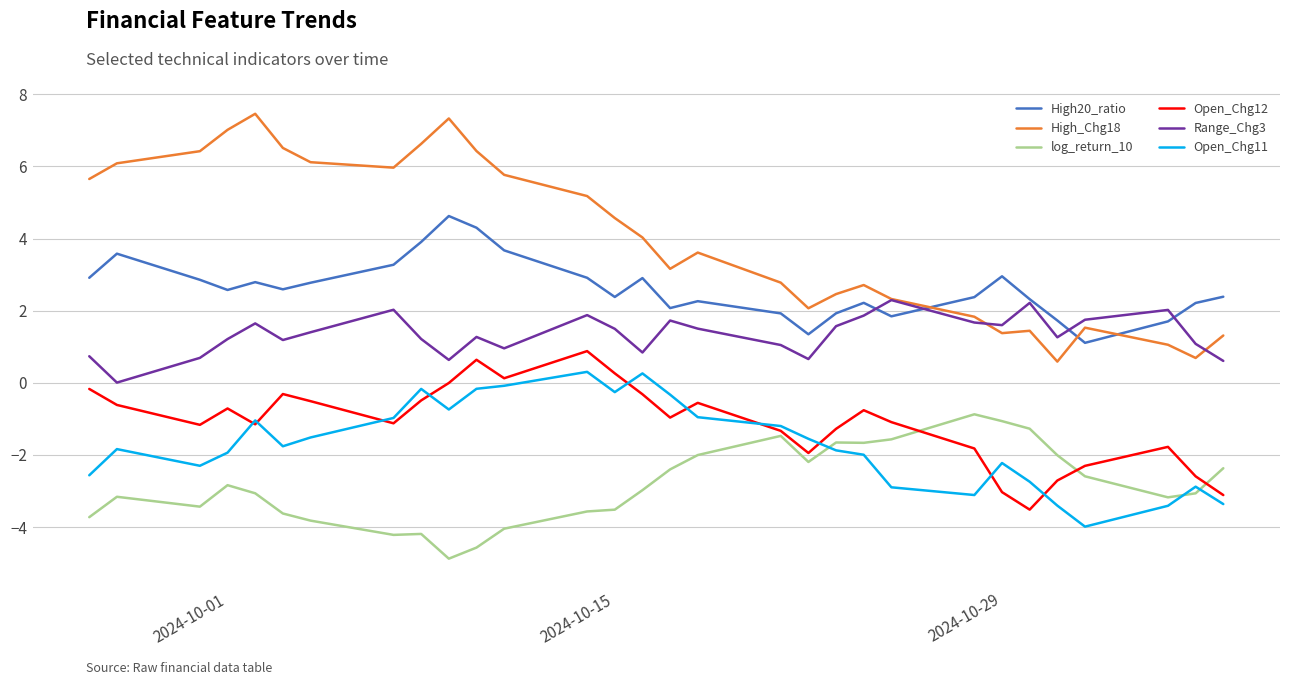

Which series ends up on top after the final intersection of Open_Chg12 and log_return_10?

log_return_10